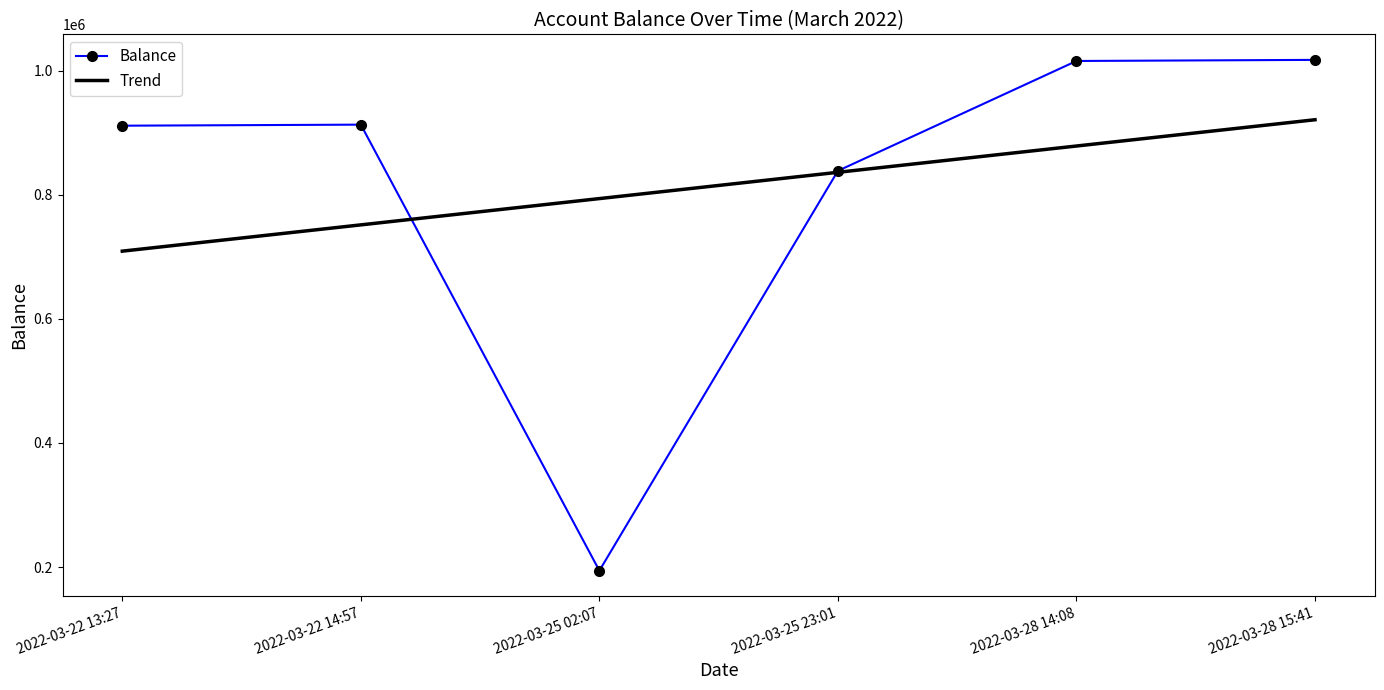

Where is Balance nearest to the value 605875?

2022-03-25 23:01